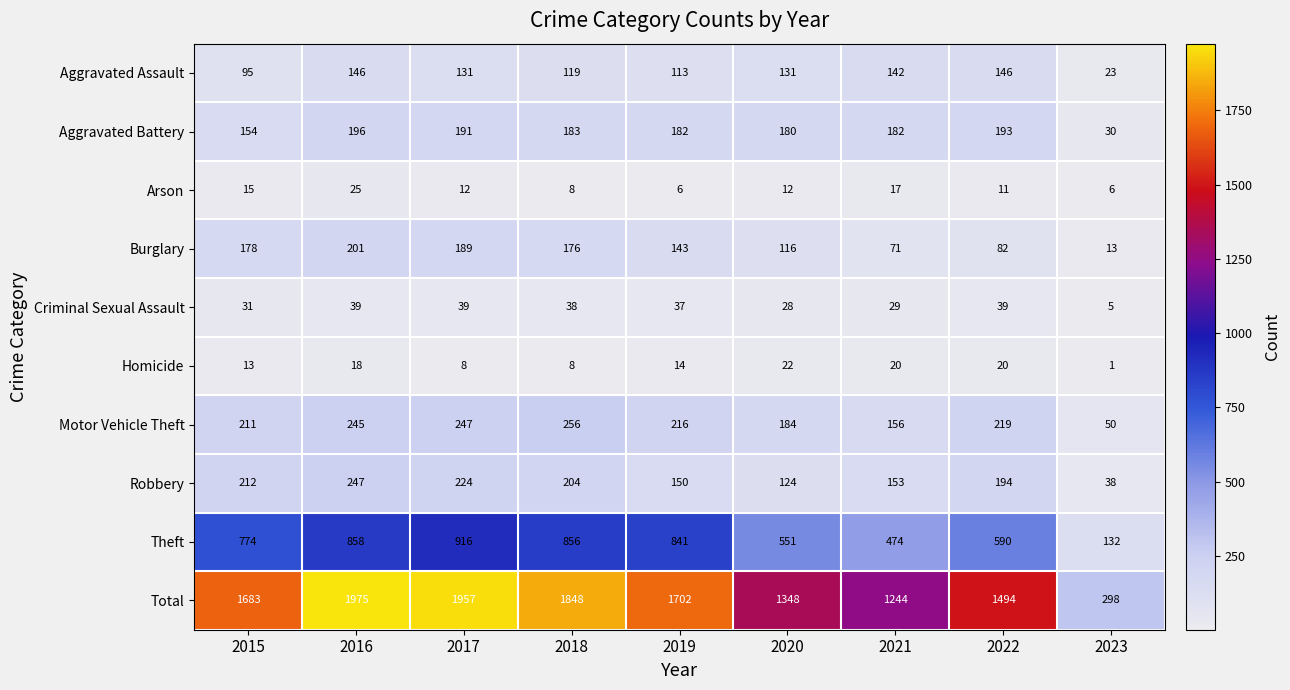

What is the greatest value displayed?

1975